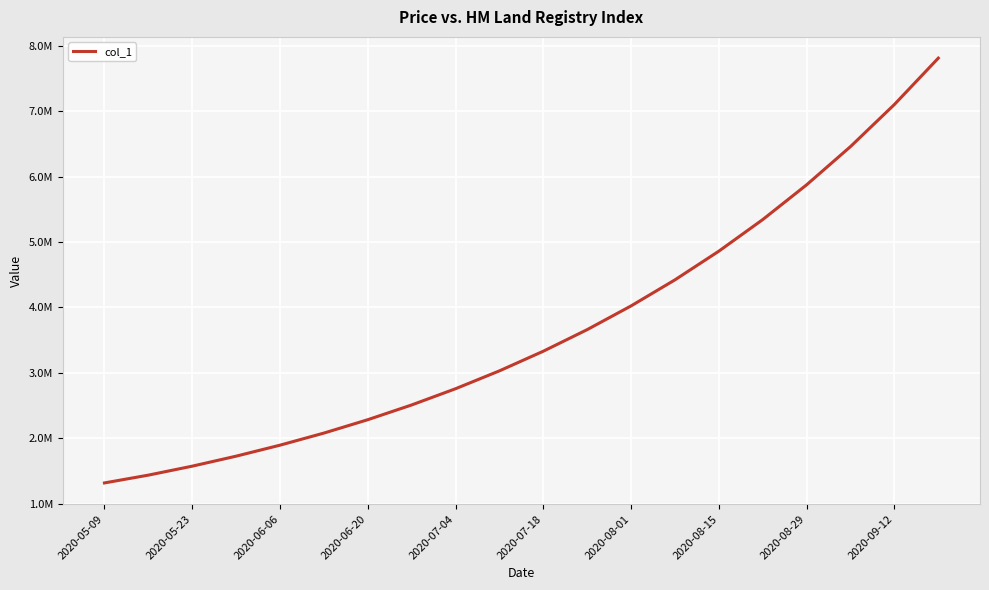

Does the chart have visible grid lines?

Yes